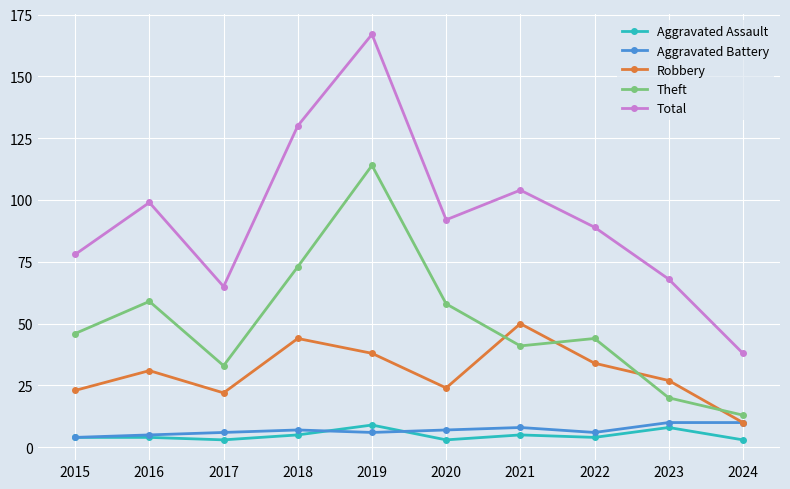

Reading left to right, extract all data points from this chart.

Aggravated Assault: 4	4	3	5	9	3	5	4	8	3
Aggravated Battery: 4	5	6	7	6	7	8	6	10	10
Robbery: 23	31	22	44	38	24	50	34	27	10
Theft: 46	59	33	73	114	58	41	44	20	13
Total: 78	99	65	130	167	92	104	89	68	38